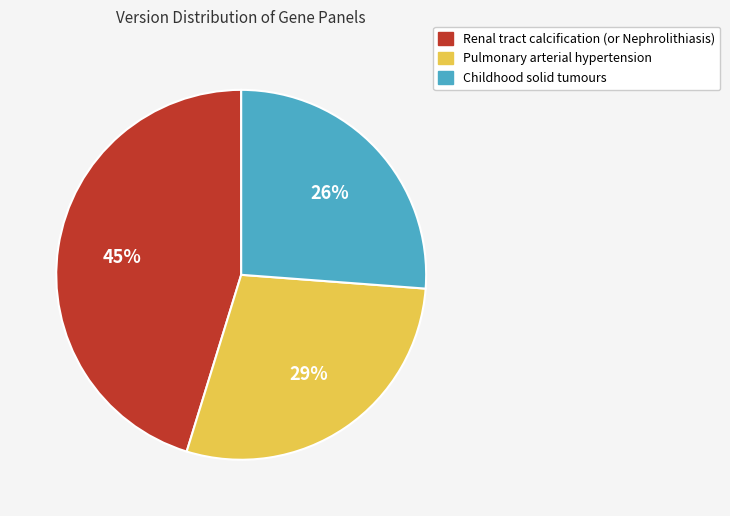

Is the sum of Renal tract calcification (or Nephrolithiasis) and Childhood solid tumours greater than half?

Yes